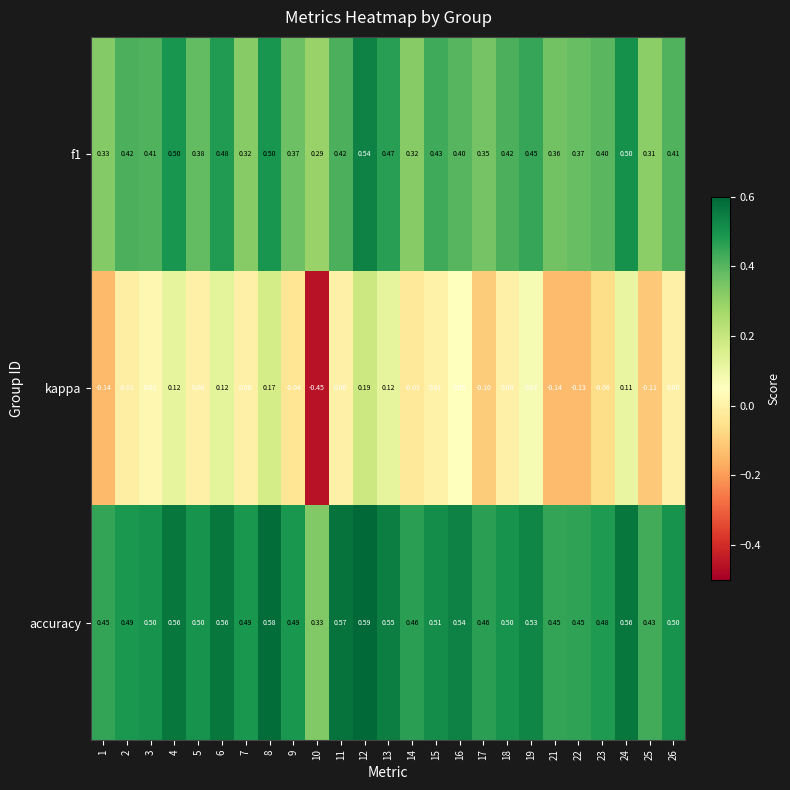

Which series has the largest total across all categories?

accuracy